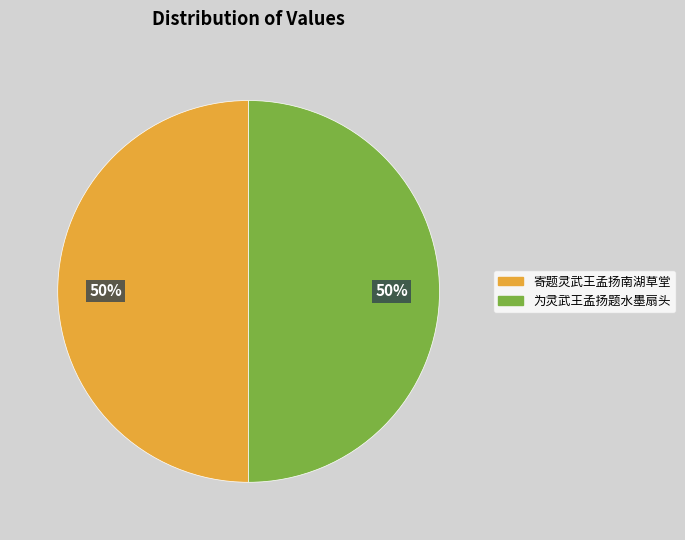

Do 寄题灵武王孟扬南湖草堂 and 为灵武王孟扬题水墨扇头 together represent more than half of the pie?

Yes